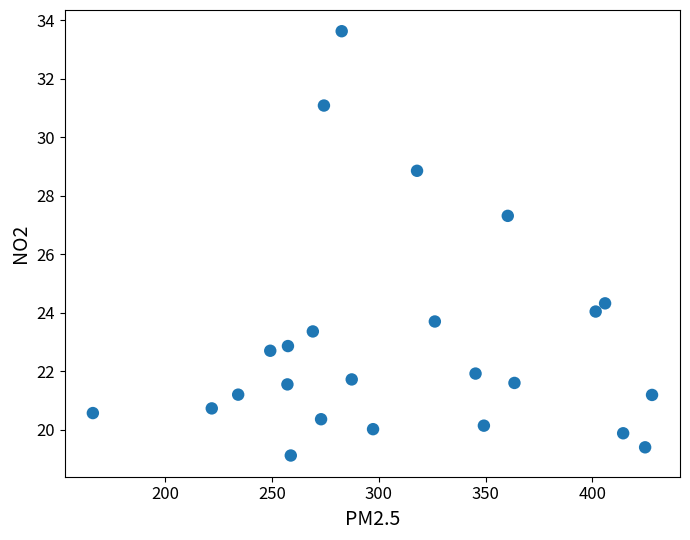

What is the range of Y values (max minus min)?

14.5